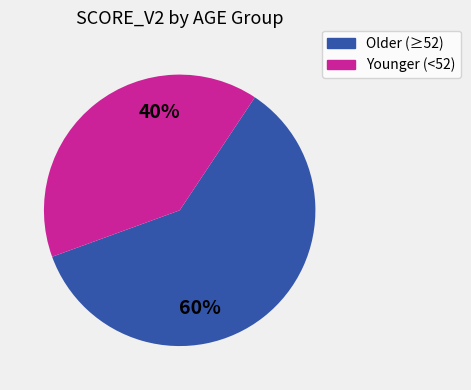

Is it true that Older (≥52) is 52% of the pie?

False